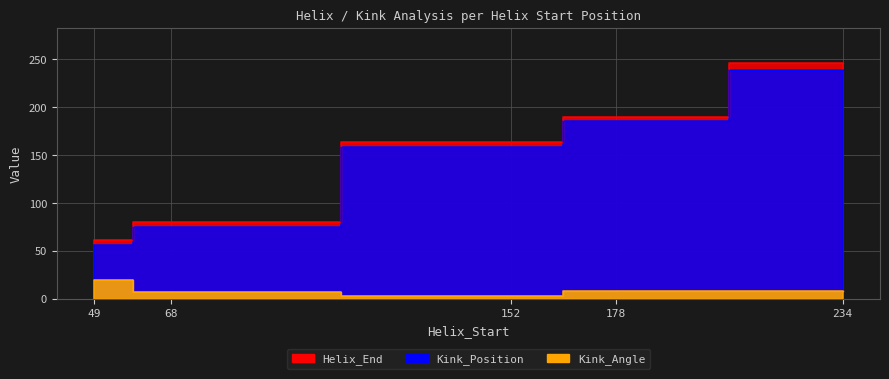

Does the chart display data point markers on the line(s)?

No